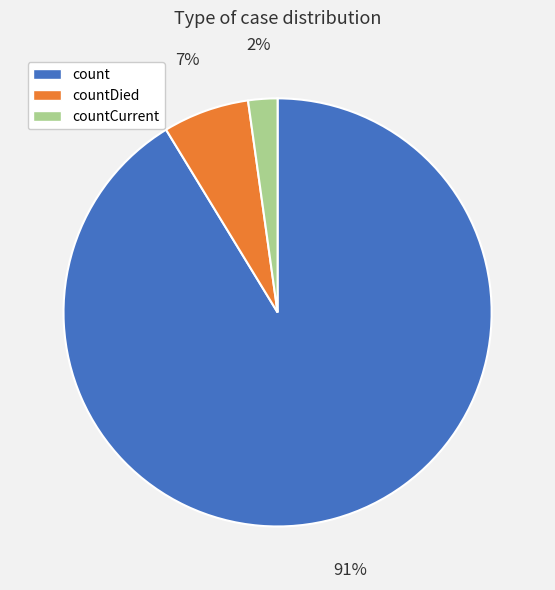

Do count and countCurrent together represent more than half of the pie?

Yes